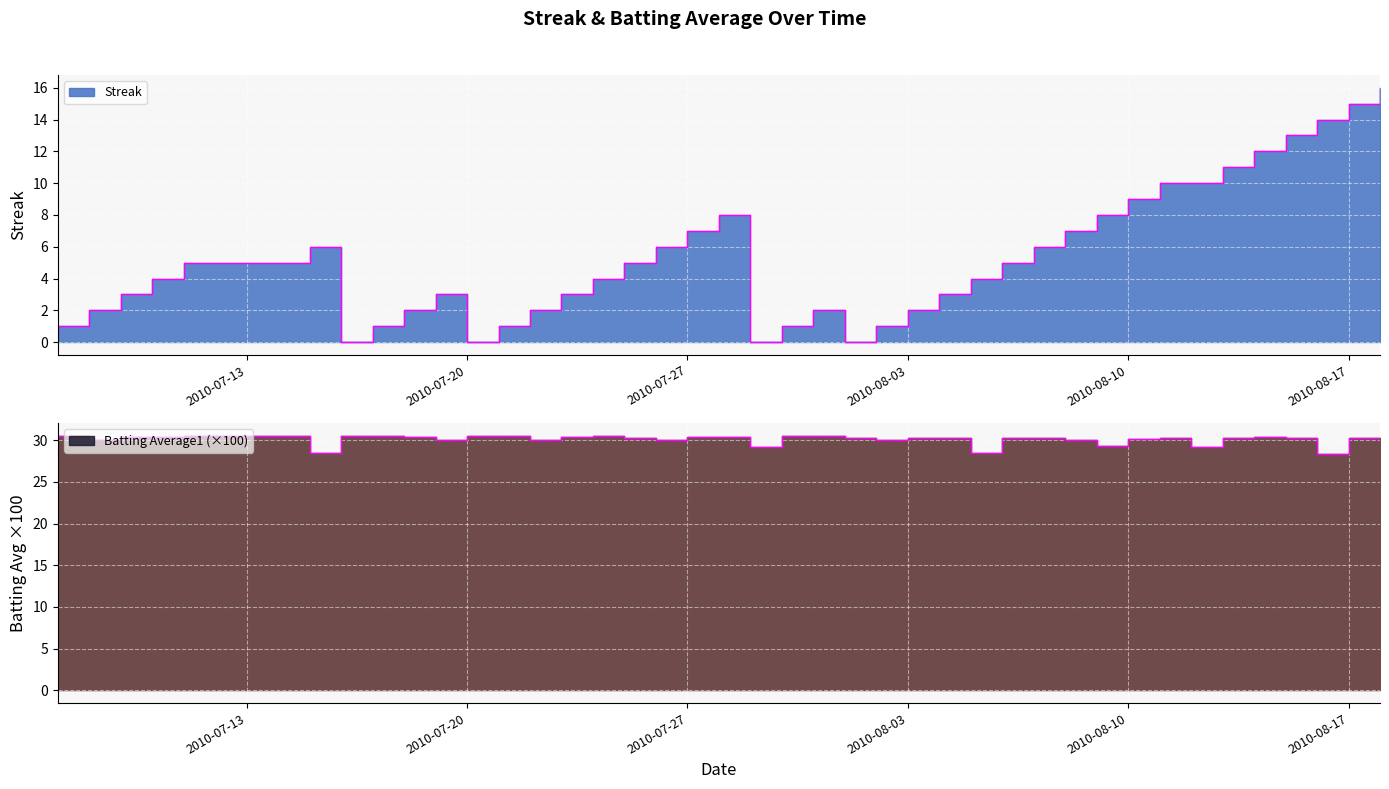

Does the chart display data point markers on the line(s)?

No